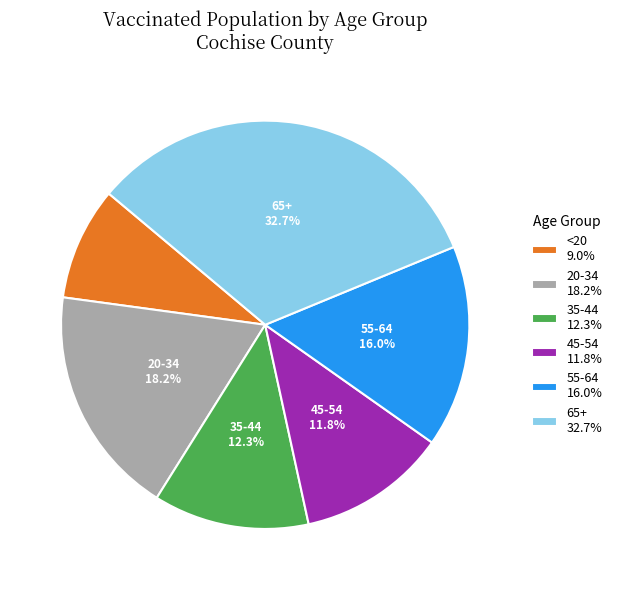

Count the number of slices in the pie.

6